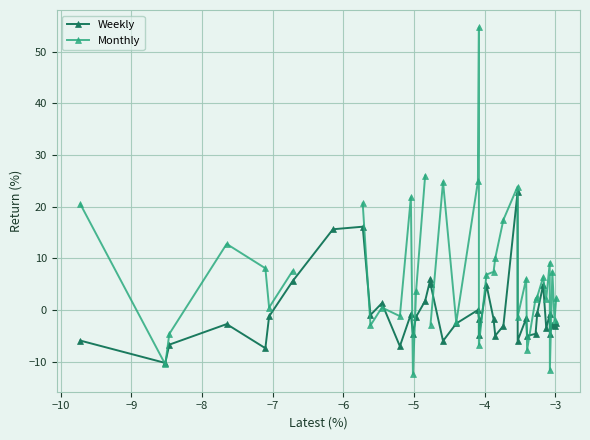

True or false: Weekly has more than 1 interior local peaks.

True